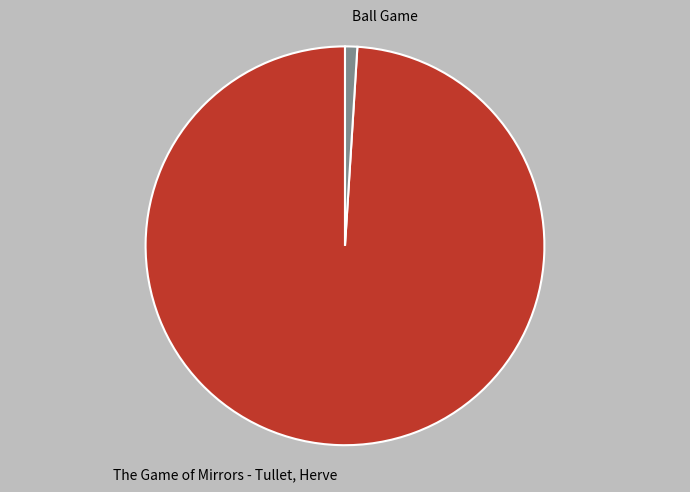

Which category has the biggest portion of the pie?

The Game of Mirrors - Tullet, Herve